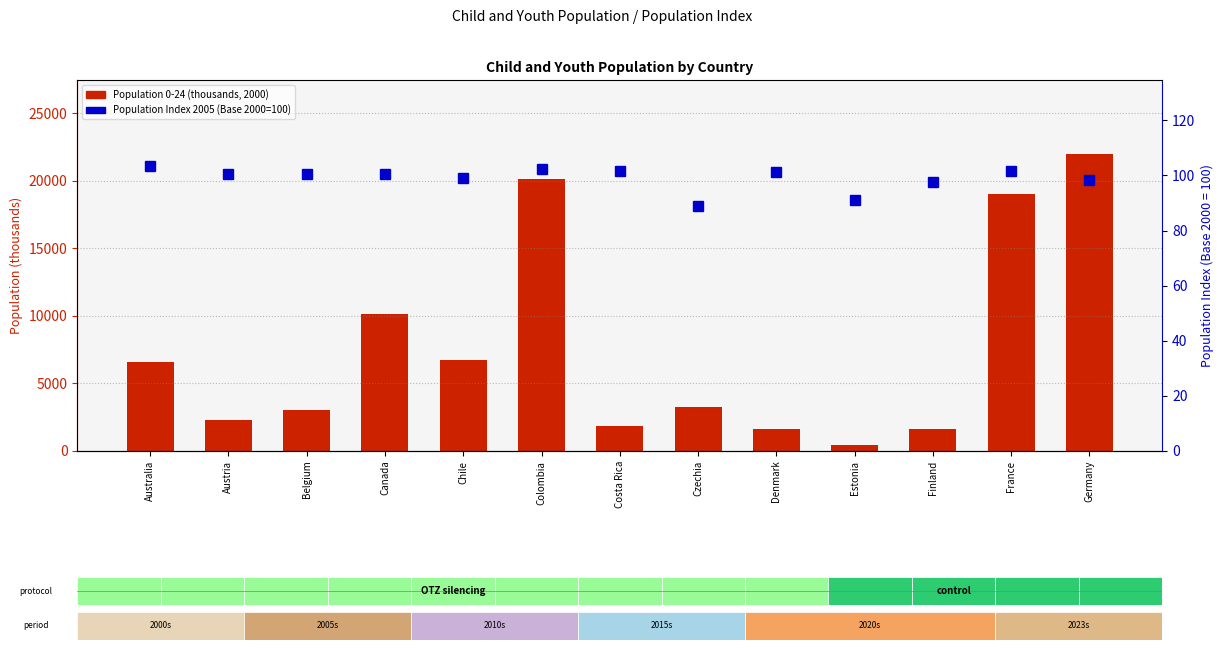

Which series has the largest total across all categories?

Population 0-24 (thousands, 2000)